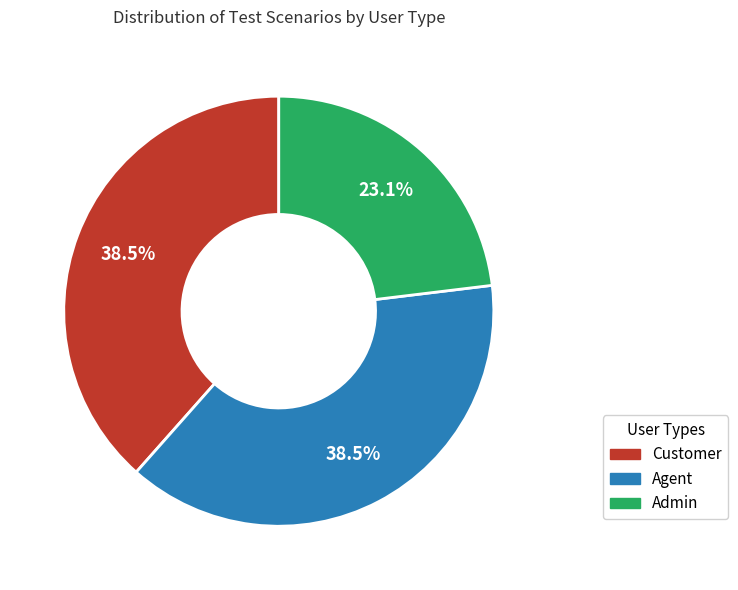

To the nearest percent, what is the combined percentage of Customer and Admin?

62%